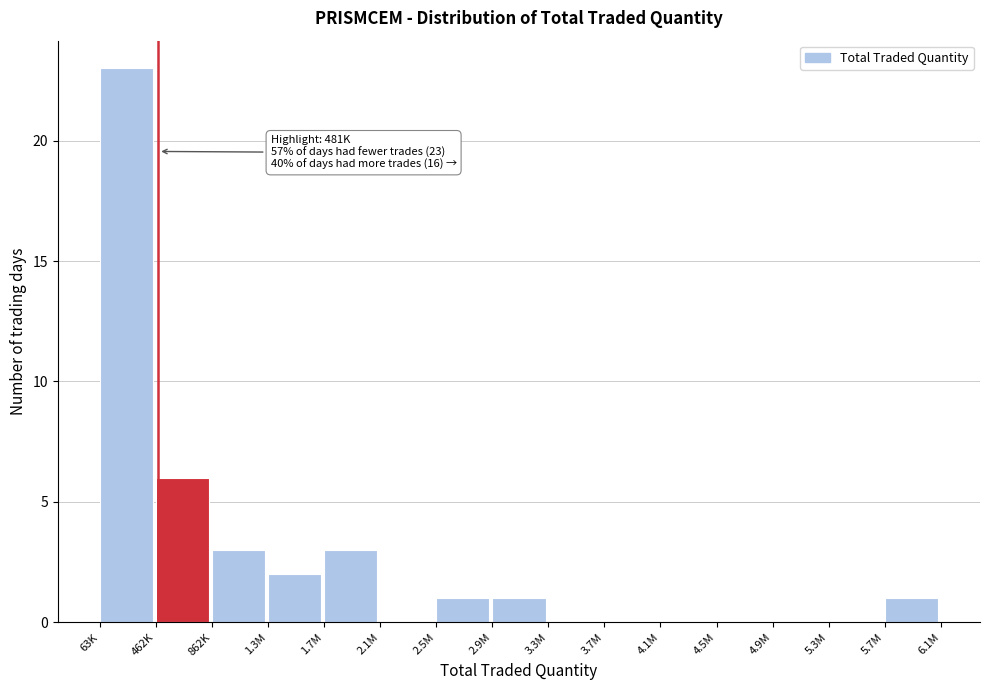

Reading left to right, what are all the values shown in this chart?

63K=23	462K=6	862K=3	1.3M=2	1.7M=3	2.1M=0	2.5M=1	2.9M=1	3.3M=0	3.7M=0	4.1M=0	4.5M=0	4.9M=0	5.3M=0	5.7M=1